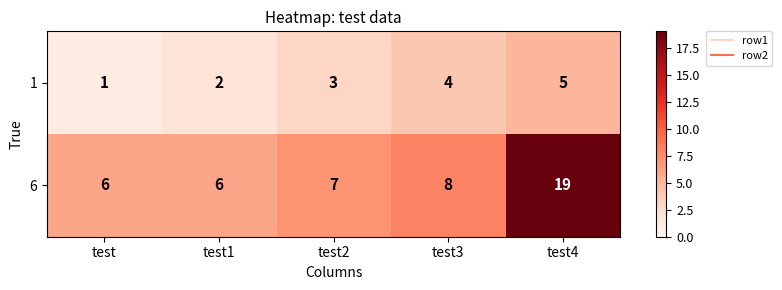

What is the sum of the 1 values at test2 and test4?

8